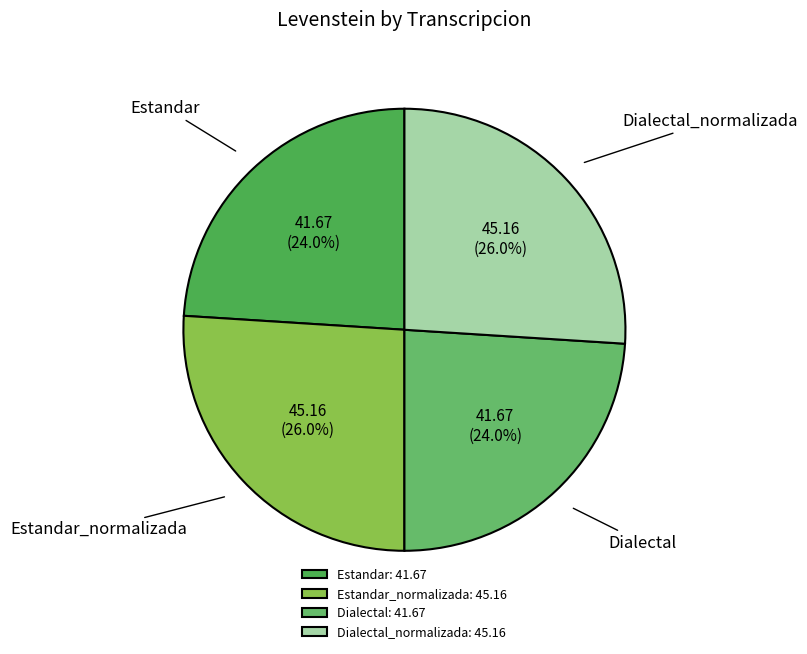

How much of the chart is everything except Dialectal_normalizada?

74.0%